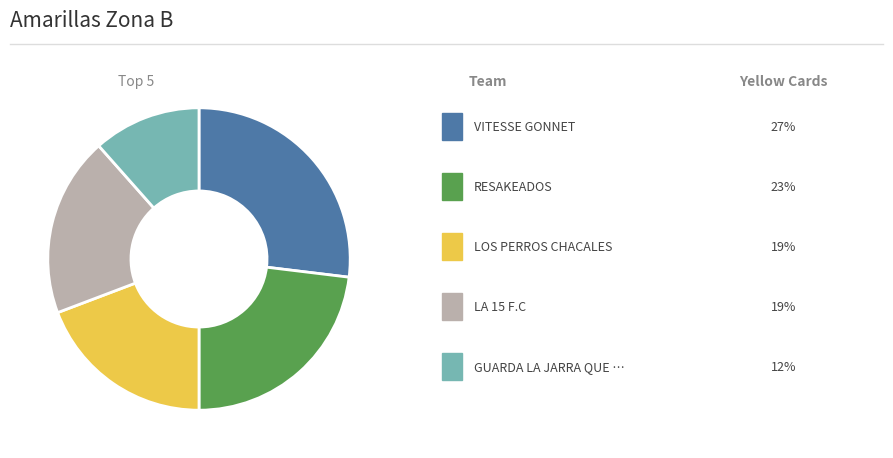

Does any single category account for the majority?

No